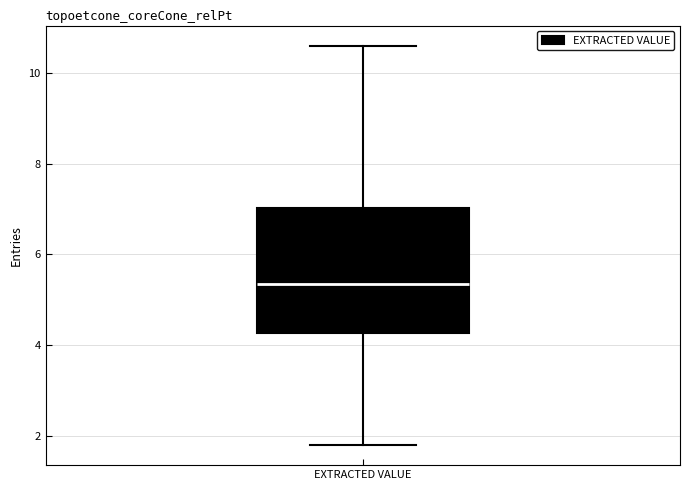

Where does the upper whisker of the box for EXTRACTED VALUE end on the y-axis? The values are not printed on the chart, so give them approximately, as read against the axis.

10.6